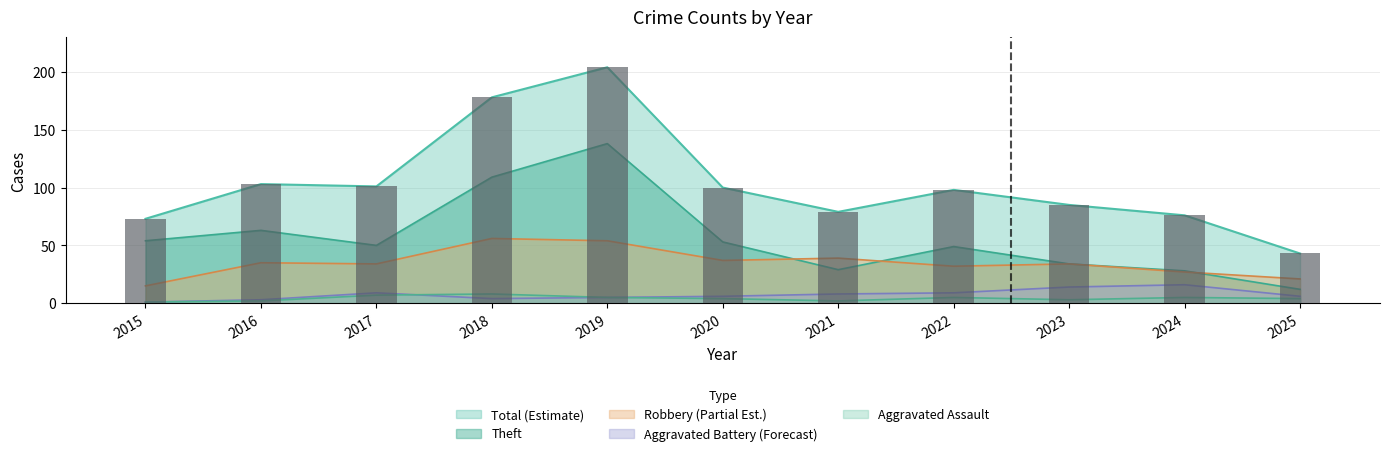

What is the spread (max minus min) of values at 2018?

174